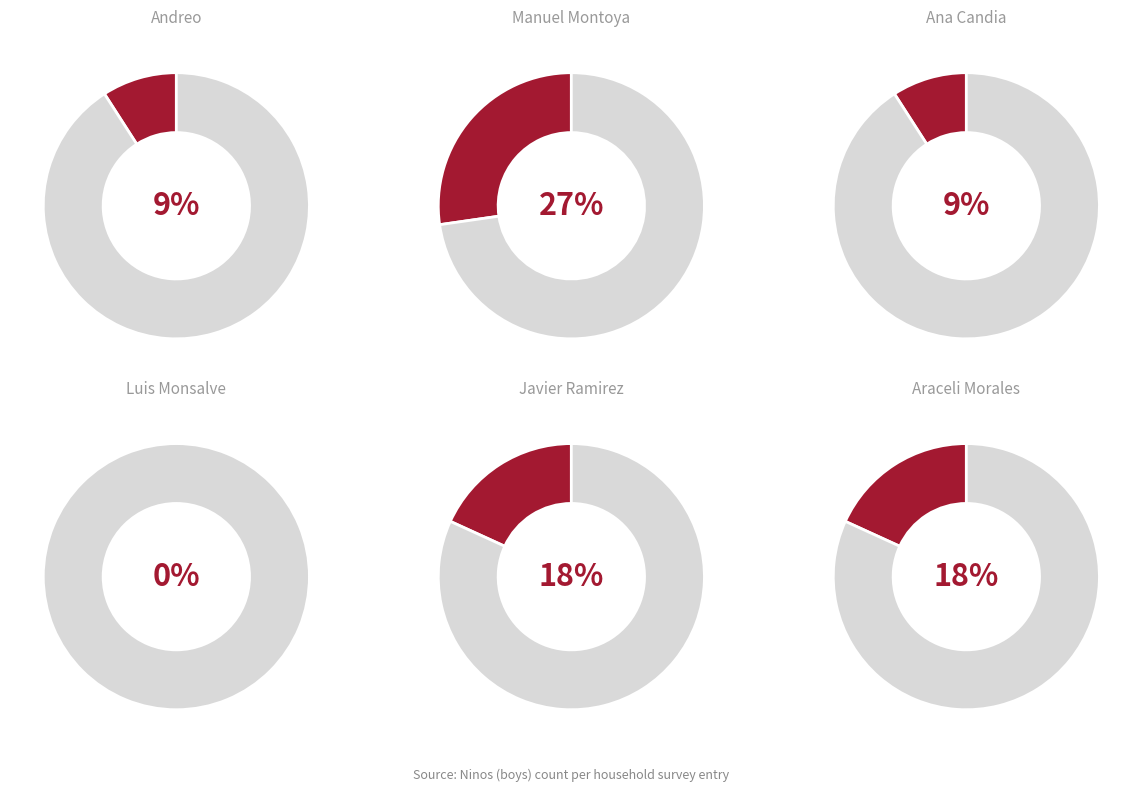

How many segments does this pie chart have?

11